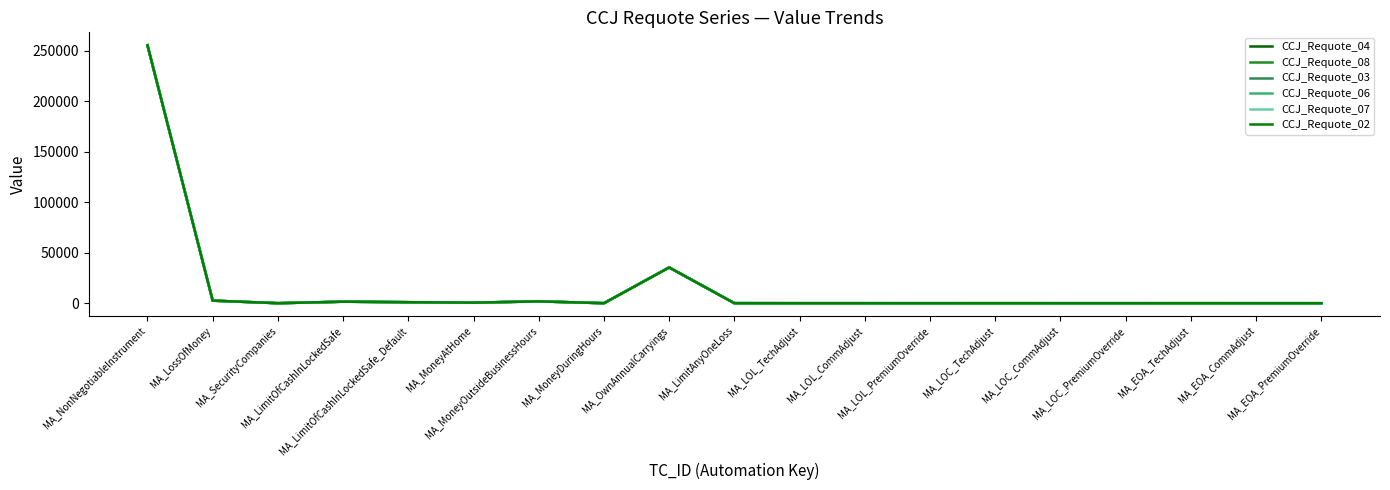

Is this an area chart (filled region under the line)?

No